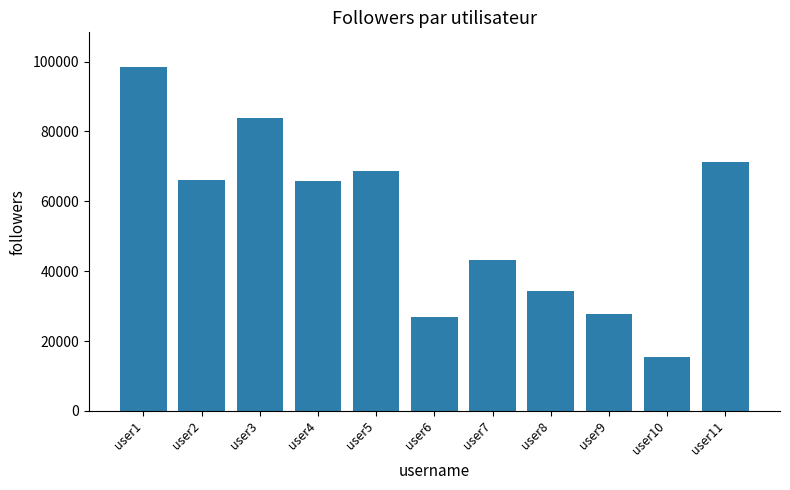

The value at user2 is 66222. True or false?

True